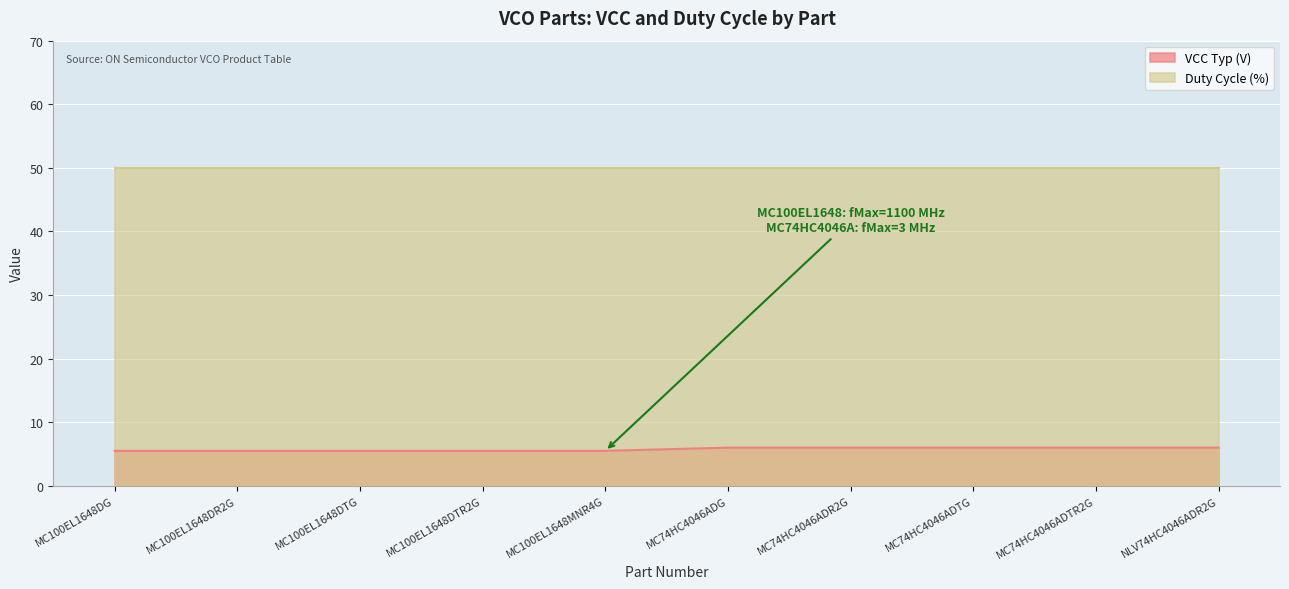

Does the chart display data point markers on the line(s)?

No